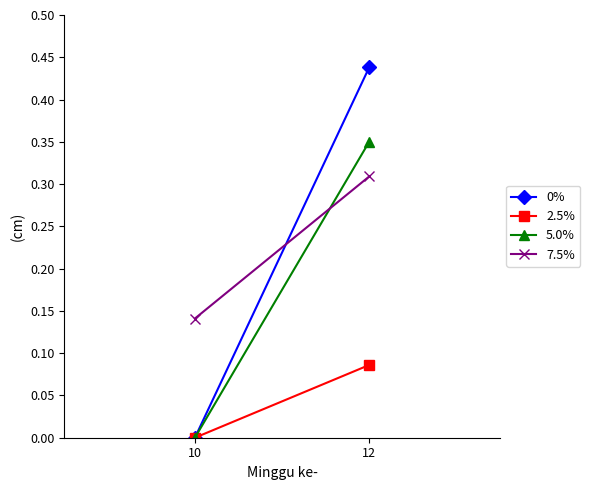

How many lines are shown in the chart?

4